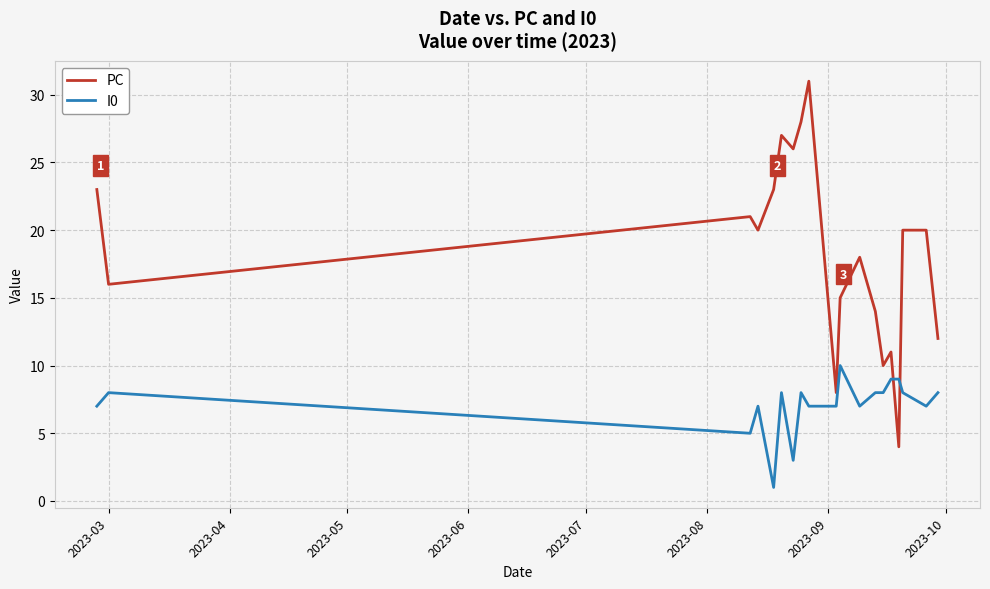

What is the lowest value of the PC series?

4